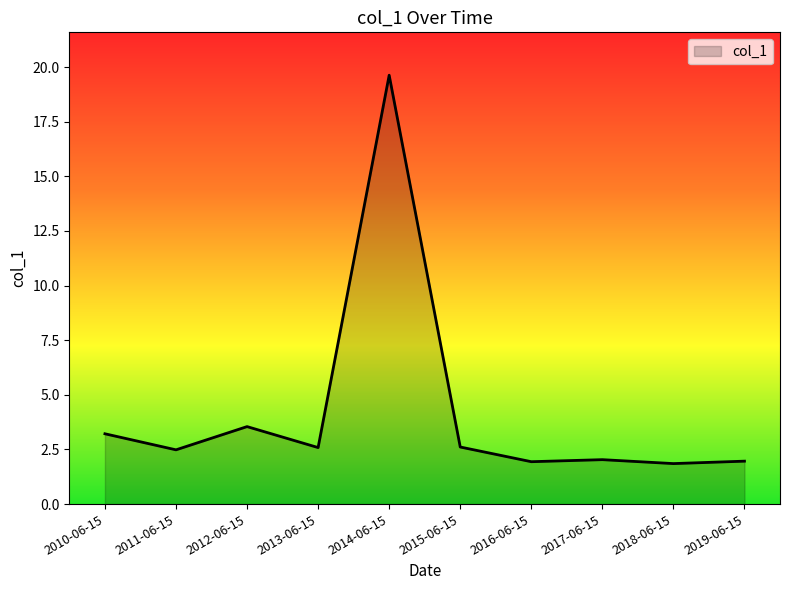

At which category does the chart reach its peak across all series?

2014-06-15